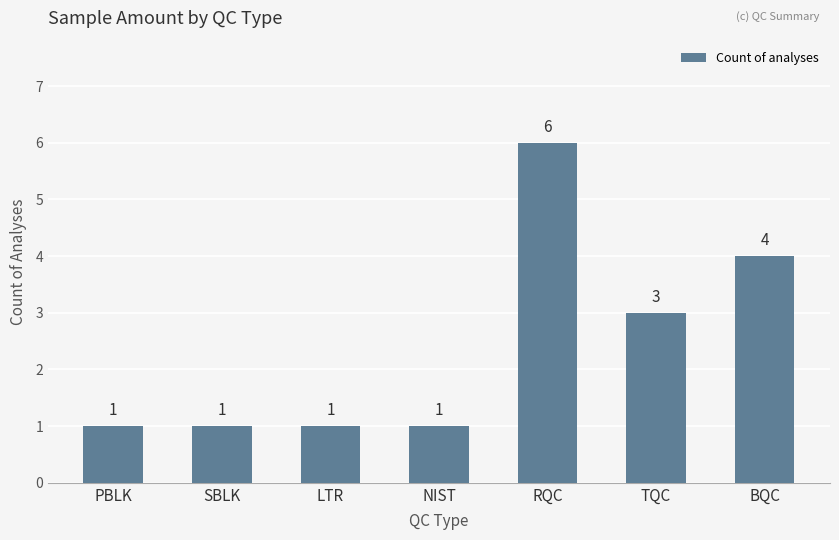

True or false: the data shows 5 at TQC.

False